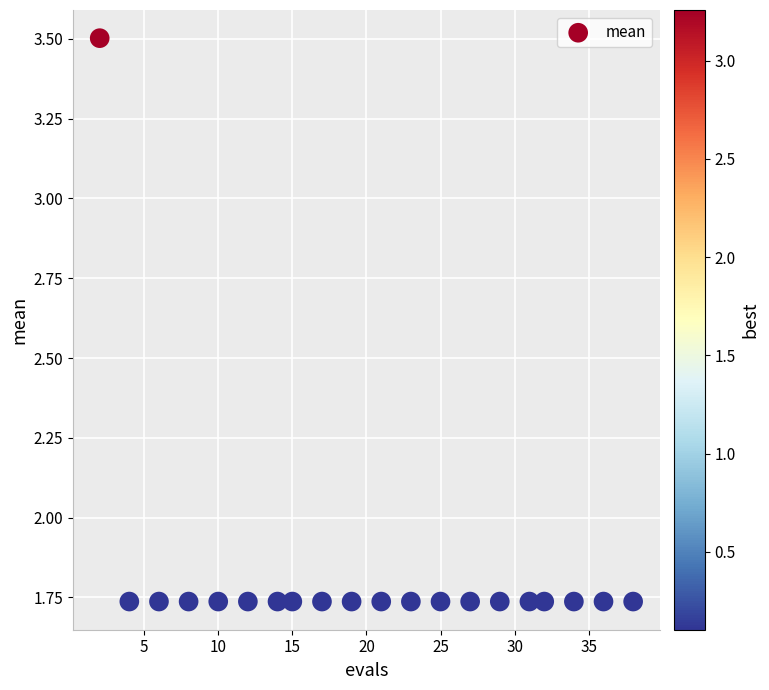

What is the range of X values (max minus min)?

36.0